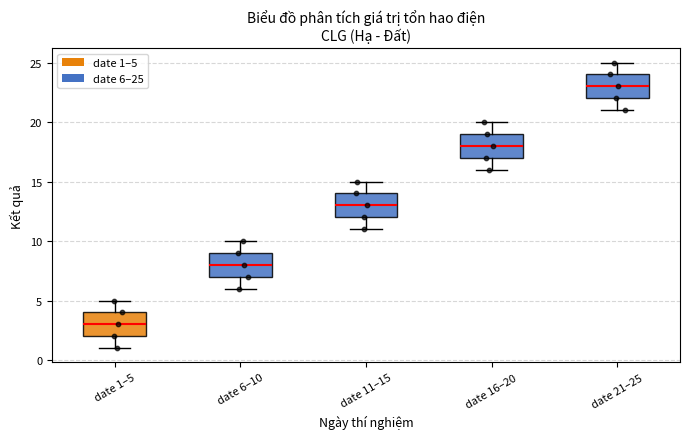

Reading left to right, transcribe this box plot: for each box, give where its median line is, the range the box spans, and where its two whiskers end, as read against the y-axis. The values are not printed on the chart, so give them approximately, as read against the axis.

date 1–5: median 3, box 2 to 4, whiskers 1 to 5
date 6–10: median 8, box 7 to 9, whiskers 6 to 10
date 11–15: median 13, box 12 to 14, whiskers 11 to 15
date 16–20: median 18, box 17 to 19, whiskers 16 to 20
date 21–25: median 23, box 22 to 24, whiskers 21 to 25